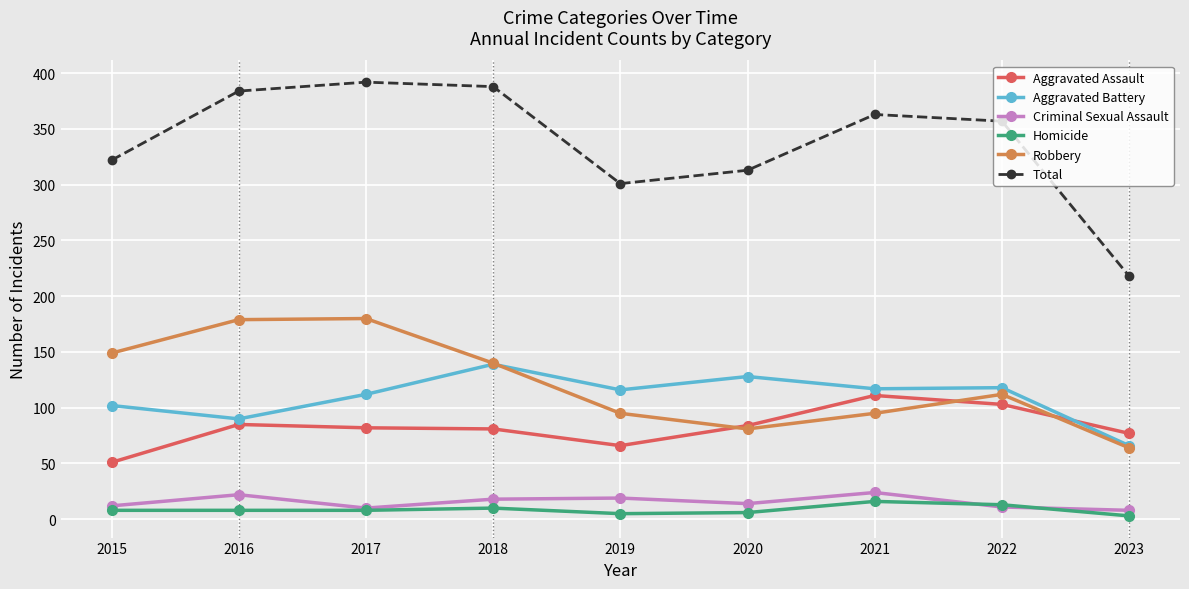

True or false: Aggravated Assault and Criminal Sexual Assault cross at least once.

False